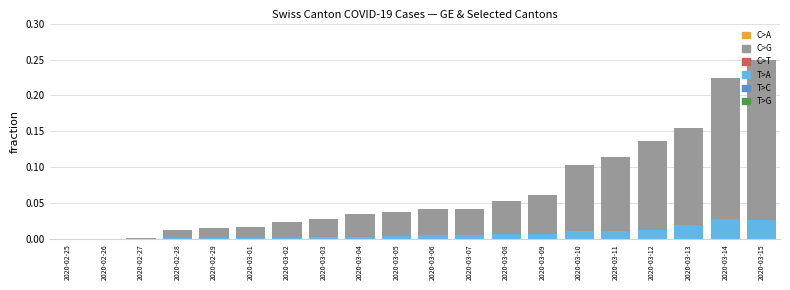

Reading left to right, transcribe all the data shown in this chart.

C>A: 0.0	0.0	0.0	0.0	0.0	0.0	0.0	0.0	0.0	0.0	0.0	0.0	0.0	0.0	0.0	0.0	0.0	0.0	0.0	0.0
C>G: 0.0	0.0	0.0	0.0	0.0	0.0	0.0	0.0	0.0	0.0	0.0	0.0	0.1	0.1	0.1	0.1	0.1	0.2	0.2	0.2
C>T: 0.0	0.0	0.0	0.0	0.0	0.0	0.0	0.0	0.0	0.0	0.0	0.0	0.0	0.0	0.0	0.0	0.0	0.0	0.0	0.0
T>A: 0.0	0.0	0.0	0.0	0.0	0.0	0.0	0.0	0.0	0.0	0.0	0.0	0.0	0.0	0.0	0.0	0.0	0.0	0.0	0.0
T>C: 0.0	0.0	0.0	0.0	0.0	0.0	0.0	0.0	0.0	0.0	0.0	0.0	0.0	0.0	0.0	0.0	0.0	0.0	0.0	0.0
T>G: 0.0	0.0	0.0	0.0	0.0	0.0	0.0	0.0	0.0	0.0	0.0	0.0	0.0	0.0	0.0	0.0	0.0	0.0	0.0	0.0